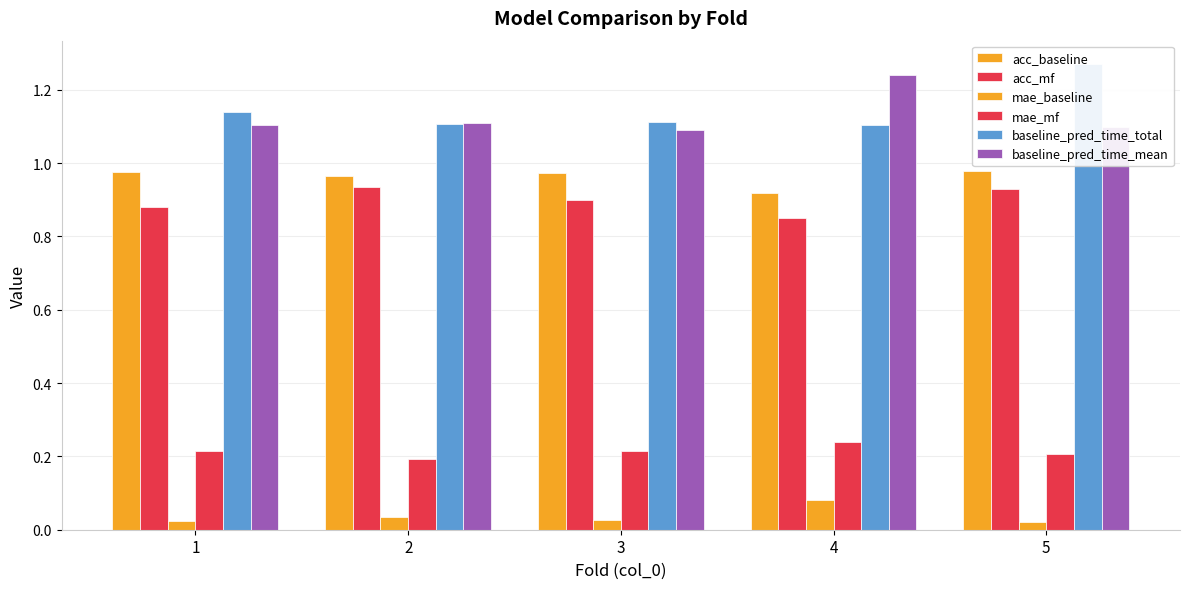

At how many categories does at least one series exceed 0?

5